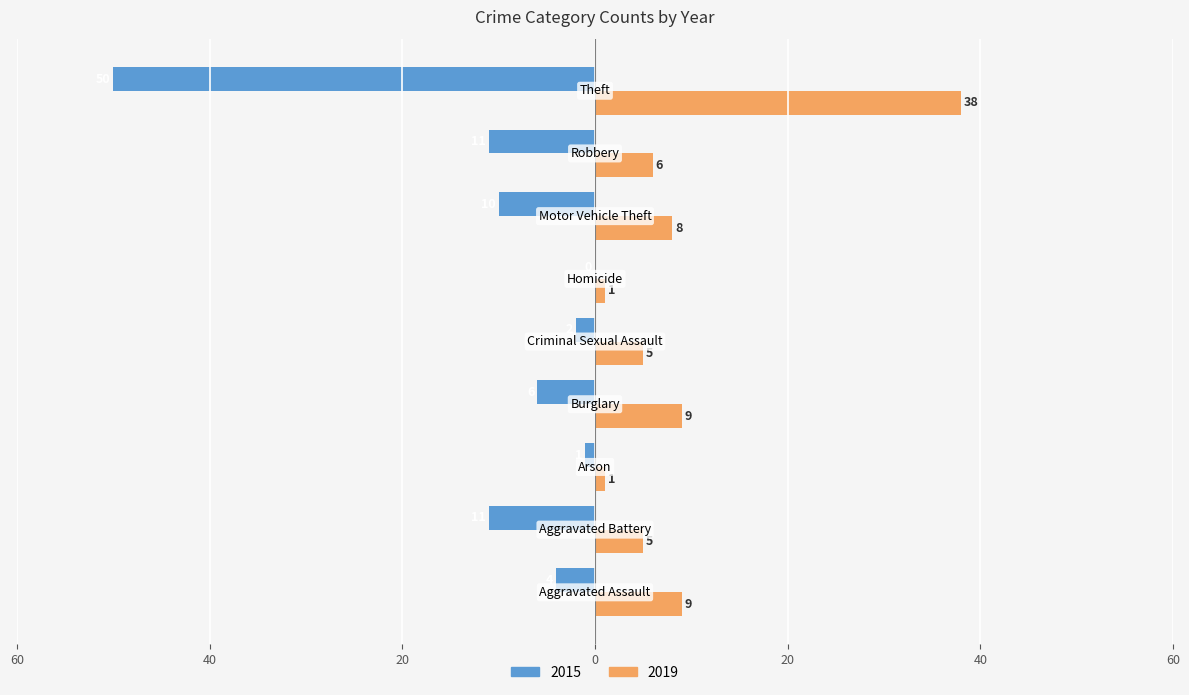

What are all the series names shown in the legend?

2015, 2019